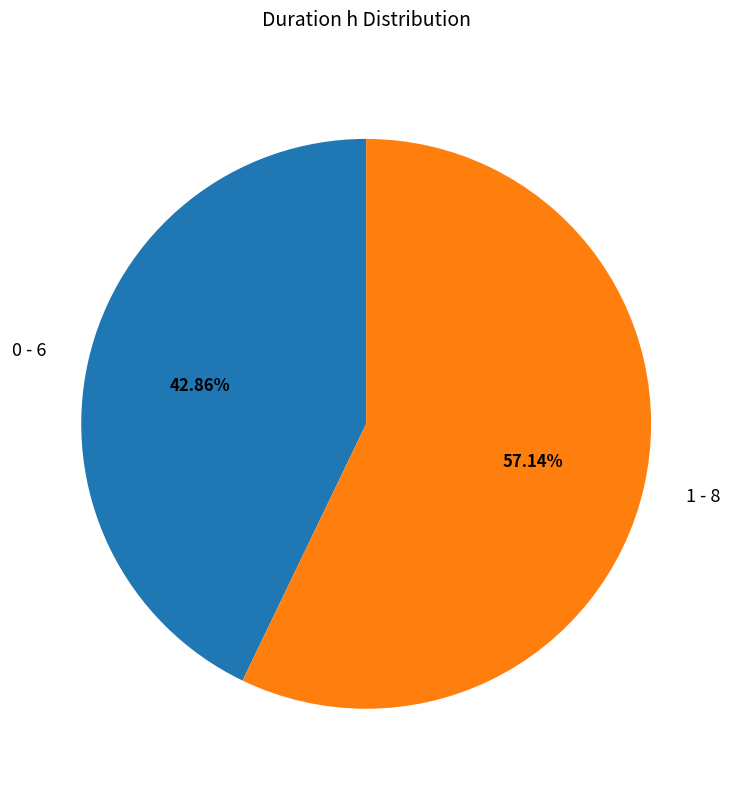

What percentage is the 1 slice, to the nearest percent?

57%